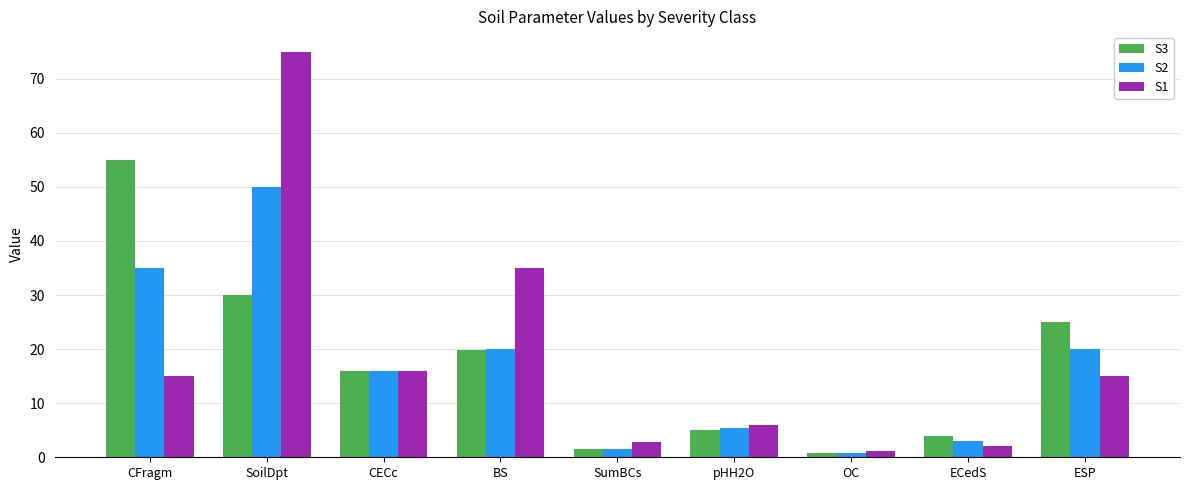

How many groups of bars are there?

9